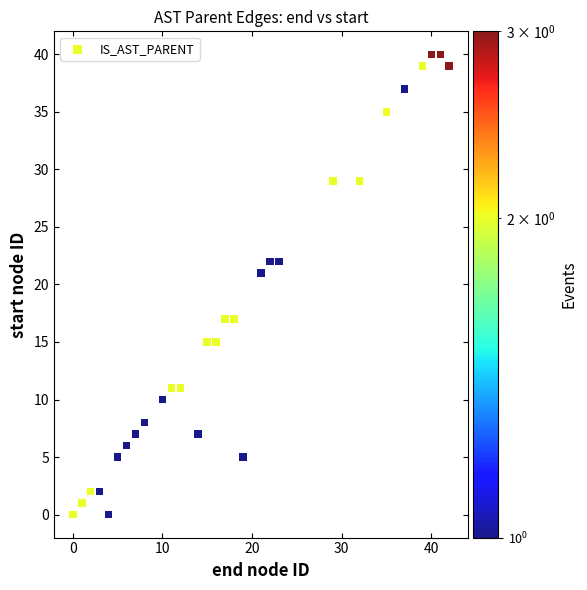

What is the range of Y values (max minus min)?

40